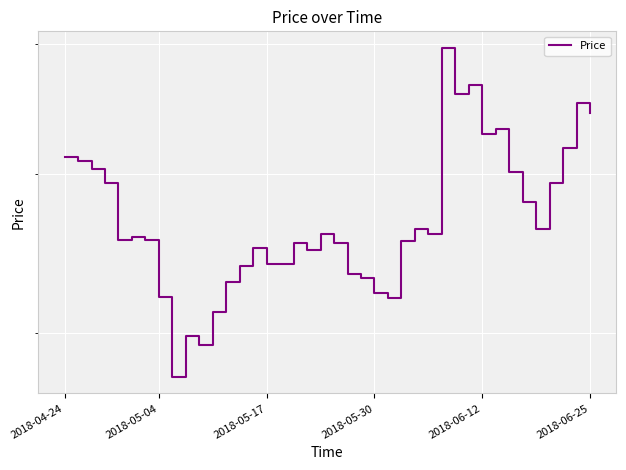

Is it true that the value at 2018-05-17 is 6670?

False